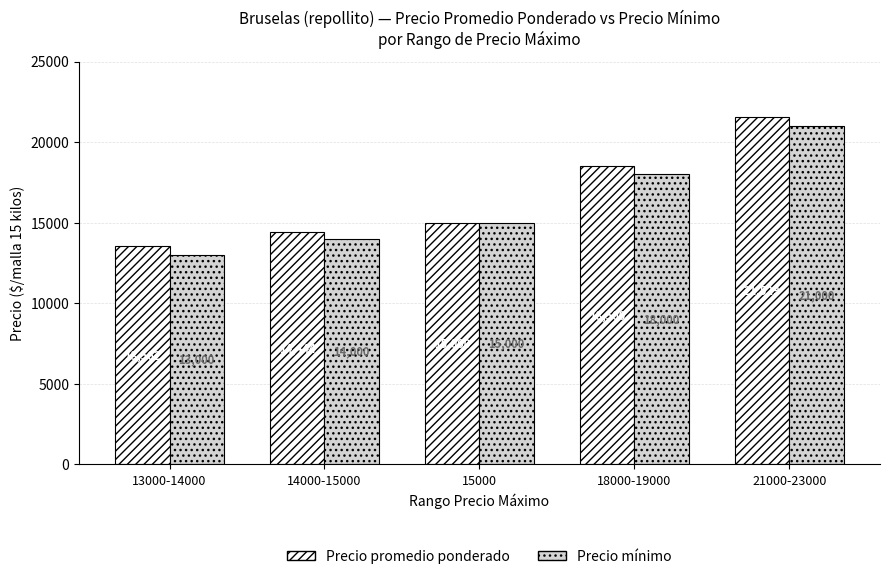

What is the maximum value for Precio promedio ponderado?

21529